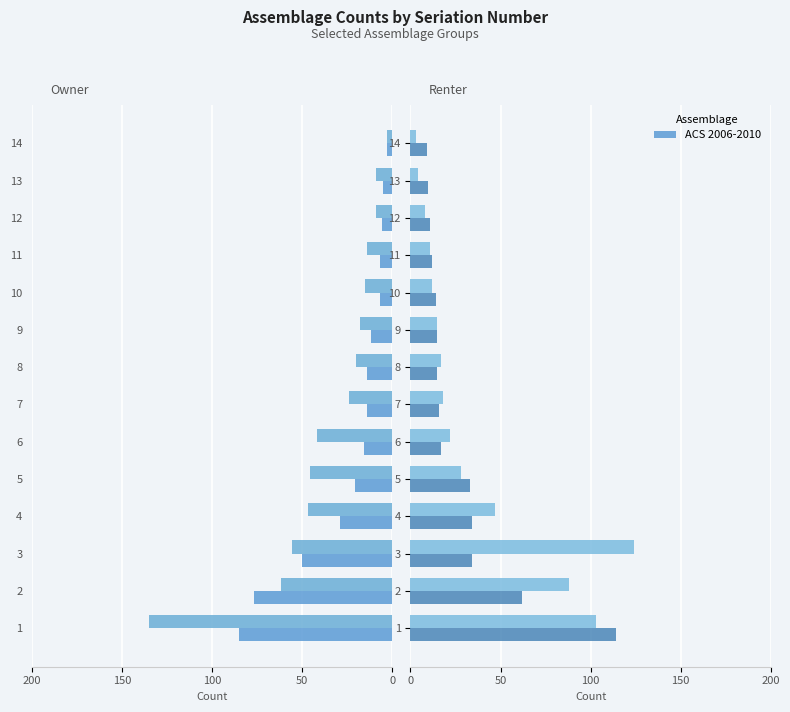

Reading left to right, what are all the values shown in this chart?

assemblage-809-914: -85	-77	-50	-29	-21	-16	-14	-14	-12	-7	-7	-6	-5	-3
assemblage-863-952: -135	-62	-56	-47	-46	-42	-24	-20	-18	-15	-14	-9	-9	-3
assemblage-836-438: 114	62	34	34	33	17	16	15	15	14	12	11	10	9
assemblage-157-856: 103	88	124	47	28	22	18	17	15	12	11	8	4	3